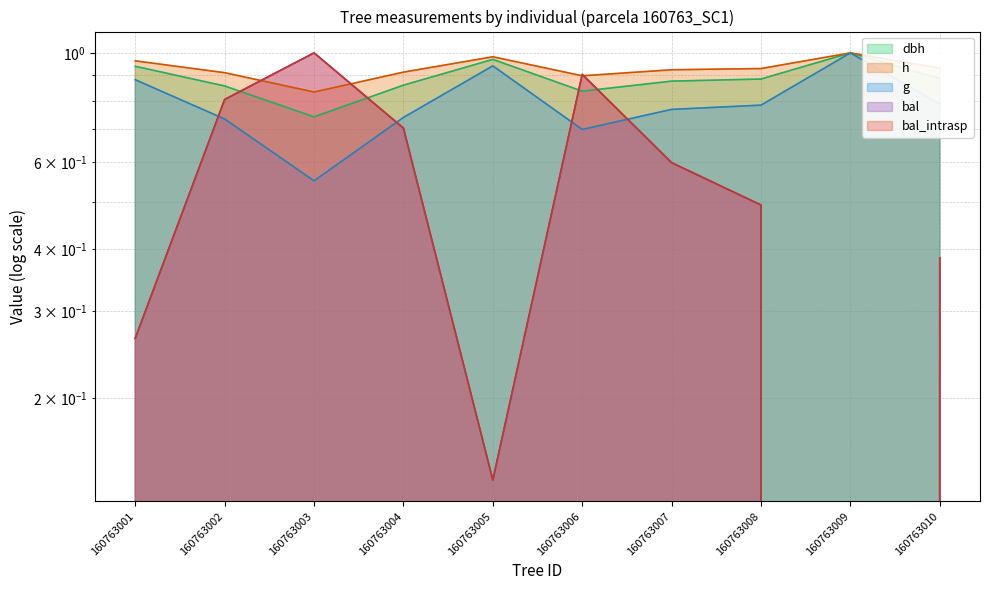

At which category does the chart reach its peak across all series?

160763009